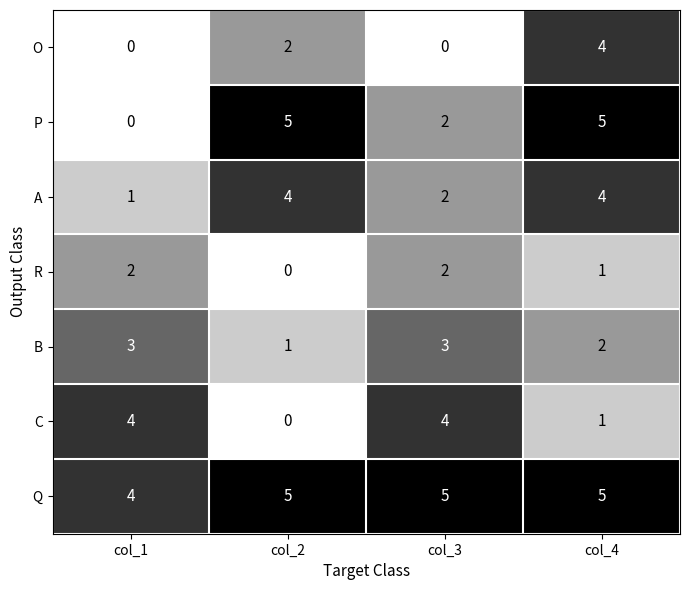

Between col_2 and col_3, which series saw the biggest shift?

C